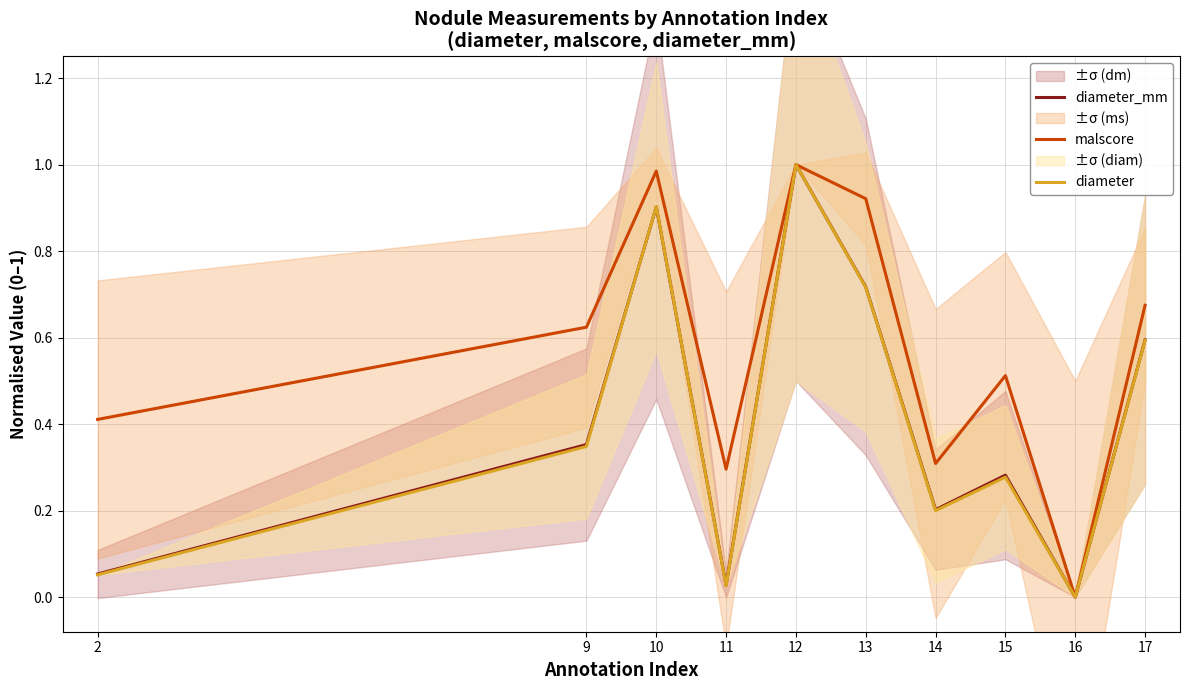

True or false: malscore and diameter cross at least once.

False